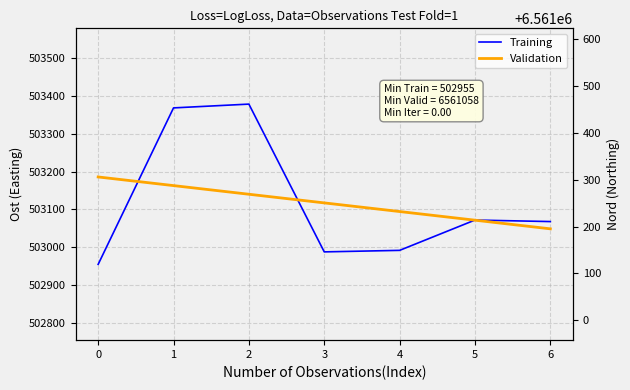

How many lines are shown in the chart?

2